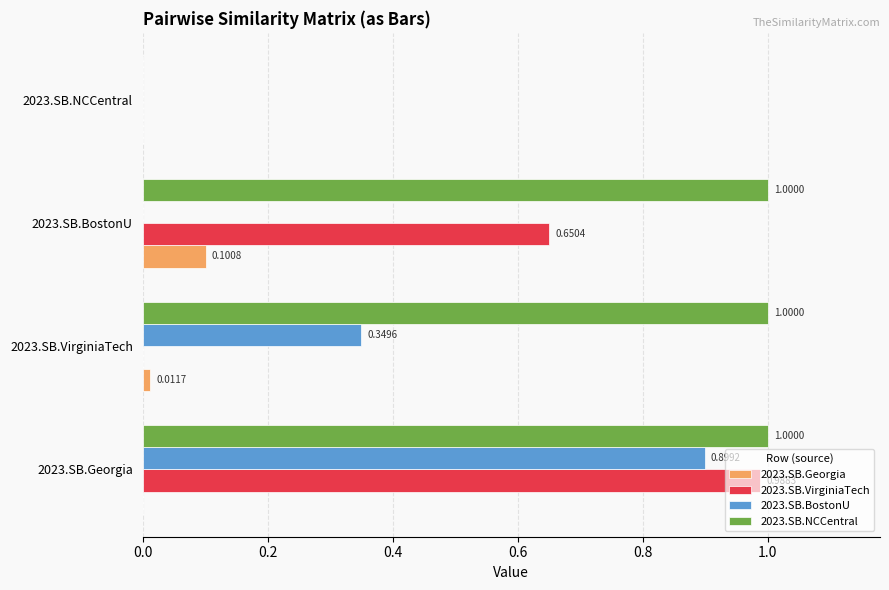

What is the sum of all 2023.SB.NCCentral values?

3.0